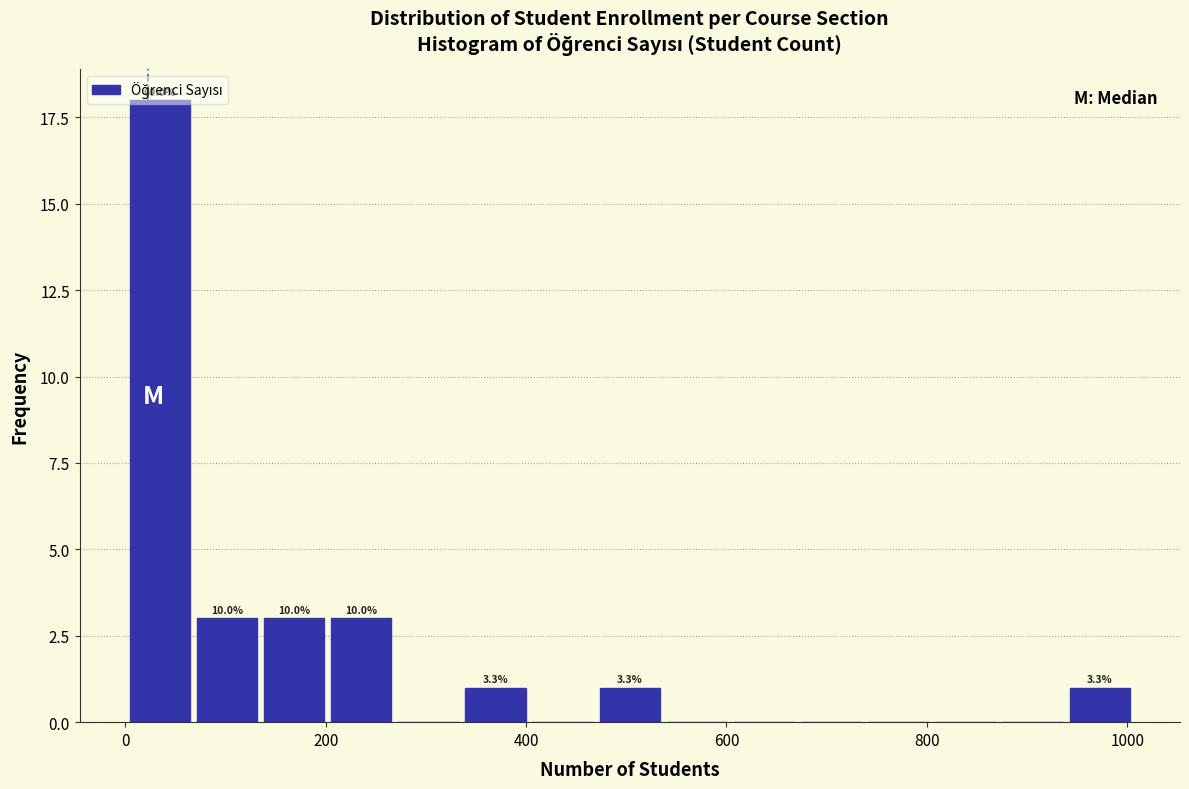

Read against the x-axis, roughly where is the centre of the tallest bar?

40